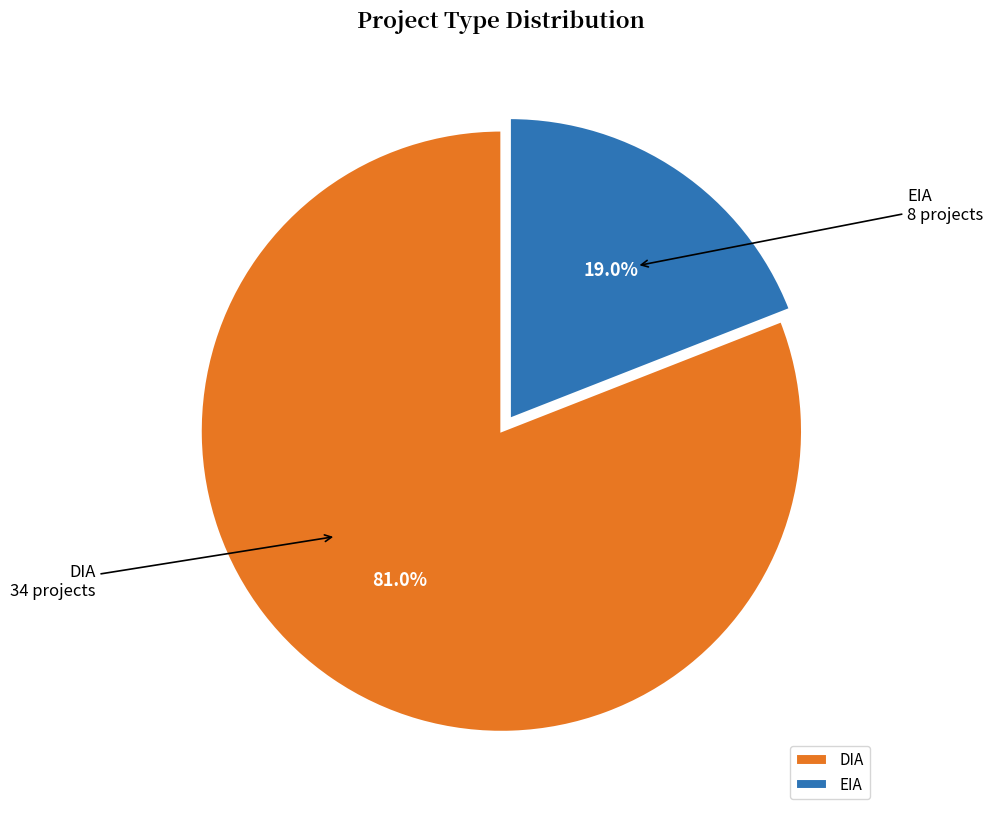

What is the smallest slice in the pie chart?

EIA